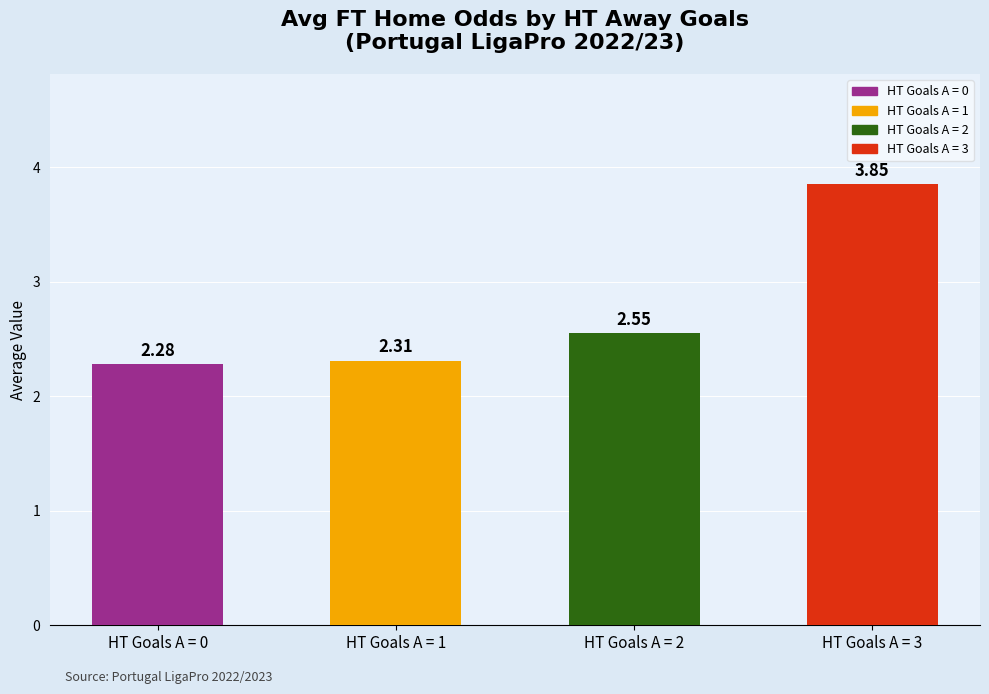

Which has a higher value, HT Goals A = 0 or HT Goals A = 2?

HT Goals A = 2